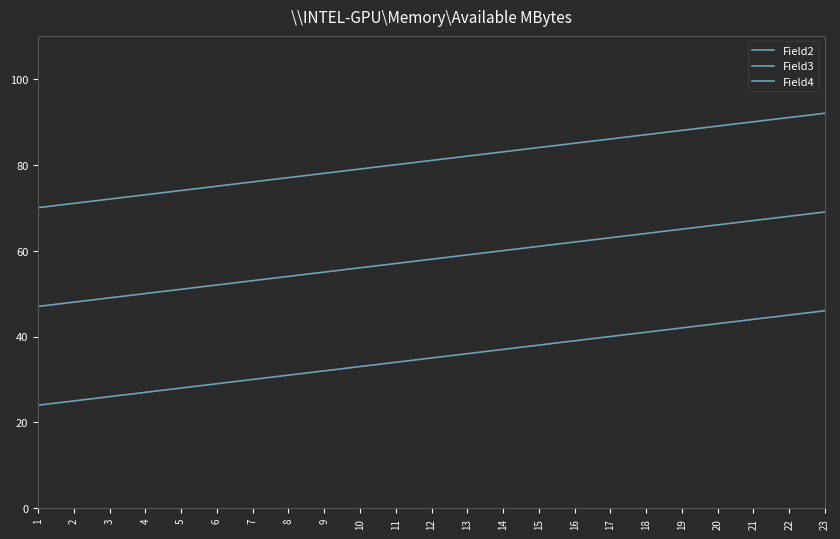

Count the number of categories in the chart.

23